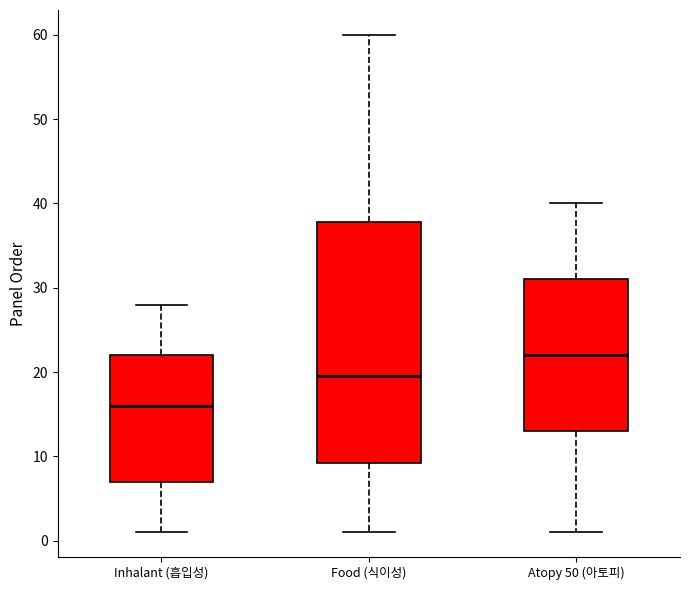

Reading left to right, read every box against the y-axis: the position of its median line, the range the box covers, and the ends of its whiskers. The values are not printed on the chart, so give them approximately, as read against the axis.

Inhalant (흡입성): median 16, box 7 to 22, whiskers 1 to 28
Food (식이성): median 20, box 9 to 38, whiskers 1 to 60
Atopy 50 (아토피): median 22, box 13 to 31, whiskers 1 to 40